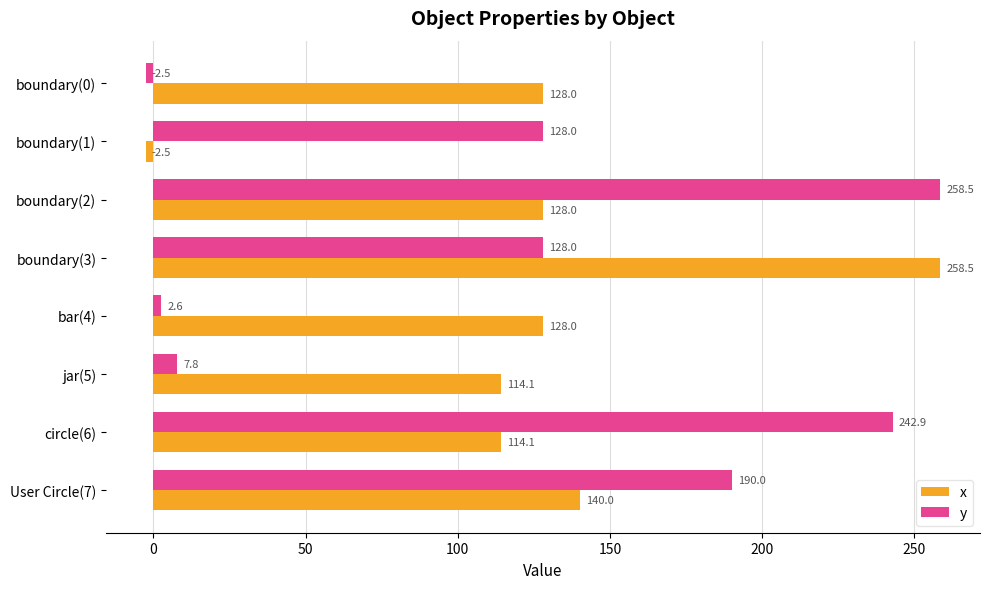

Between boundary(2) and User Circle(7), which series saw the biggest shift?

y